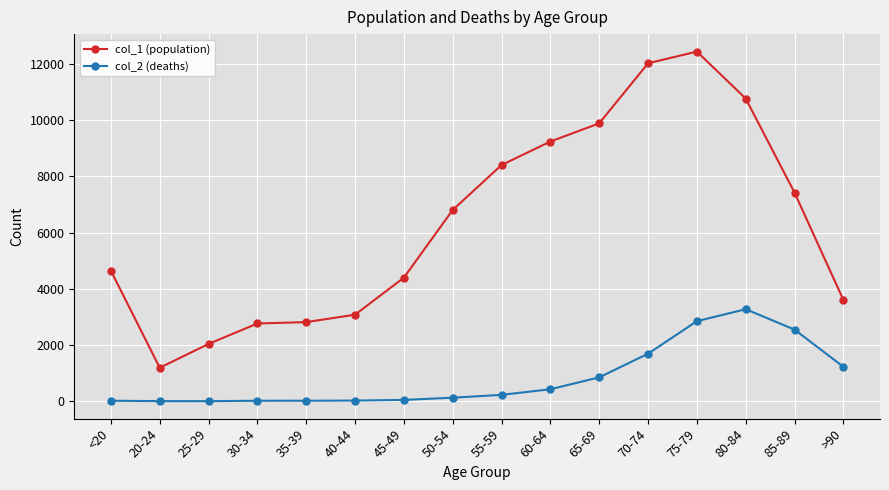

True or false: col_1 (population) and col_2 (deaths) intersect in this chart.

False